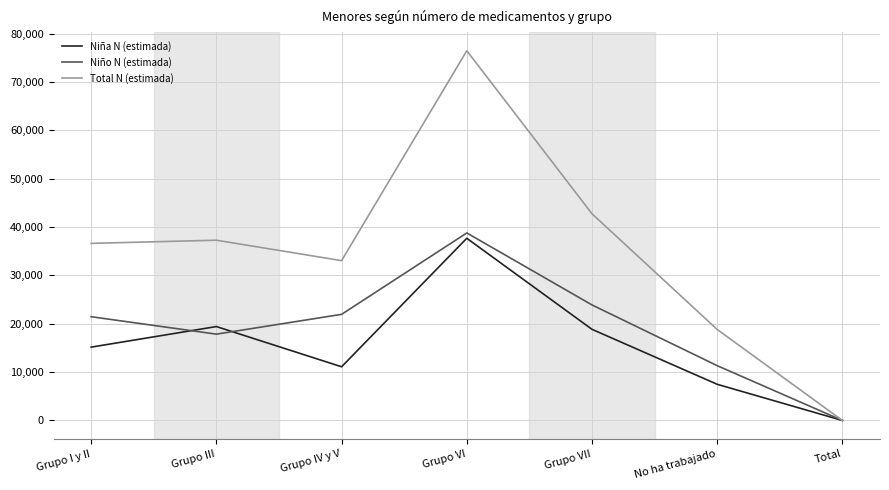

Rank the series by their average value, from lowest to highest.

Niña N (estimada), Niño N (estimada), Total N (estimada)